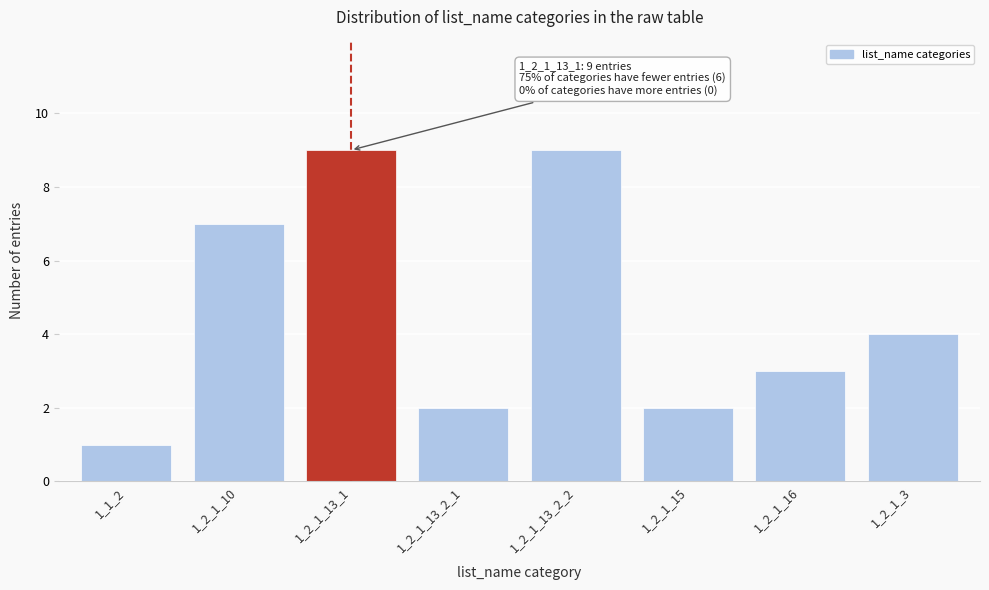

Reading left to right, extract all data points from this chart.

1_1_2=1	1_2_1_10=7	1_2_1_13_1=9	1_2_1_13_2_1=2	1_2_1_13_2_2=9	1_2_1_15=2	1_2_1_16=3	1_2_1_3=4